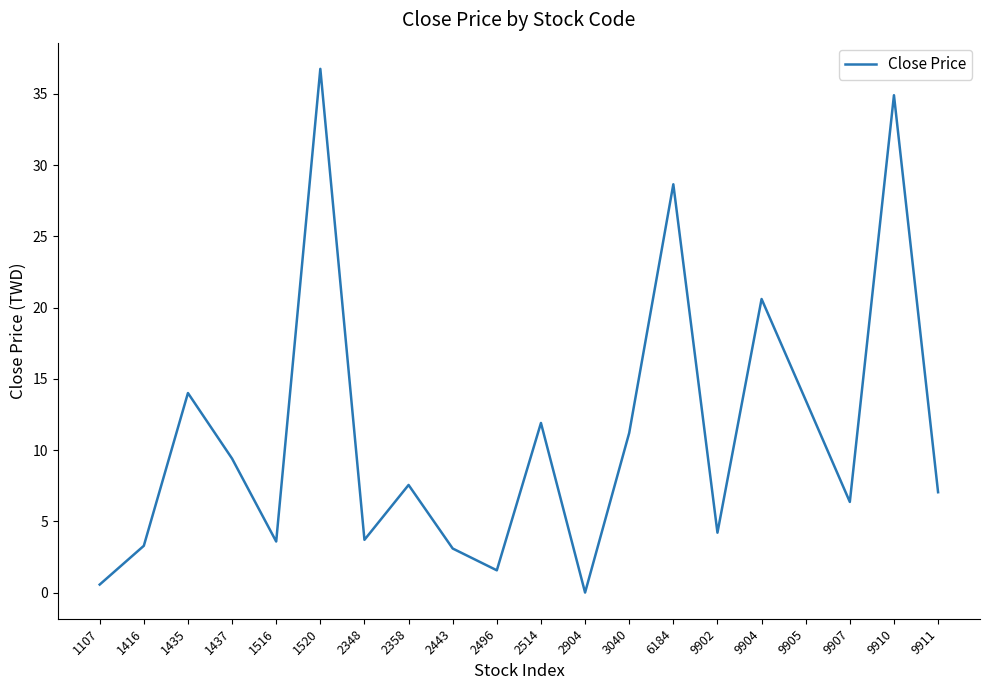

What is the sum of all values?

221.8